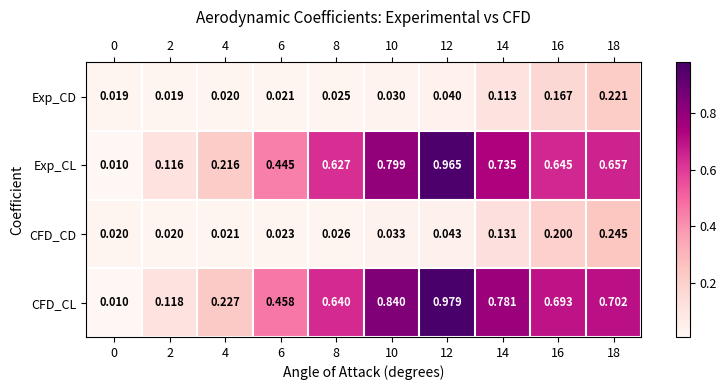

Count the number of categories in the chart.

10